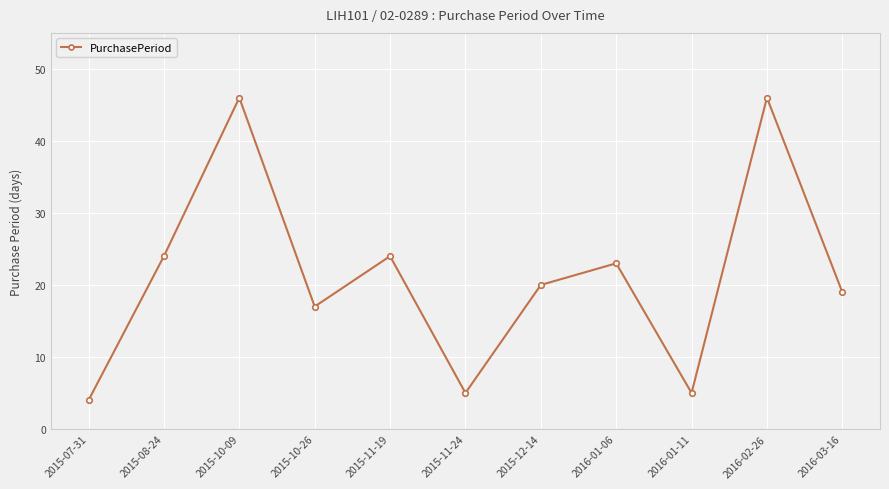

Where does the data first go above 20?

2015-08-24